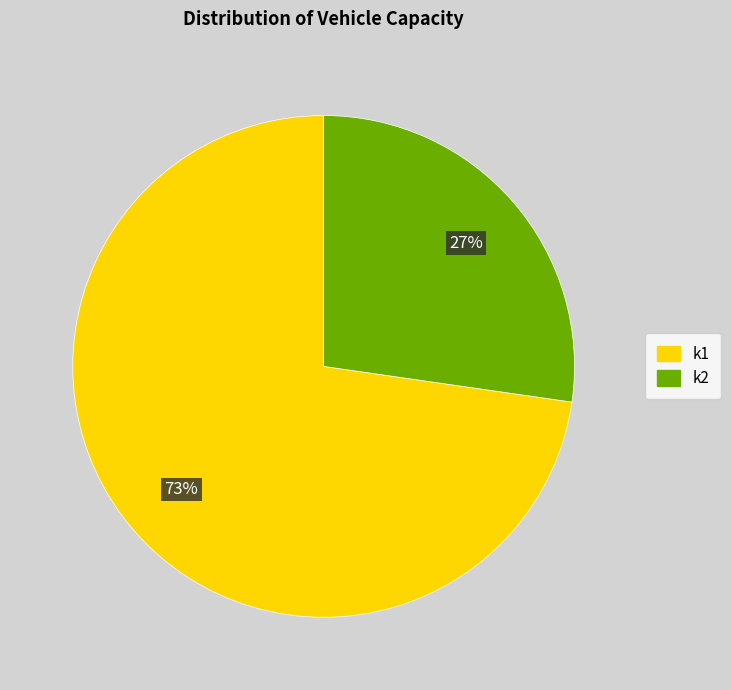

Do k2 and k1 together represent more than half of the pie?

Yes